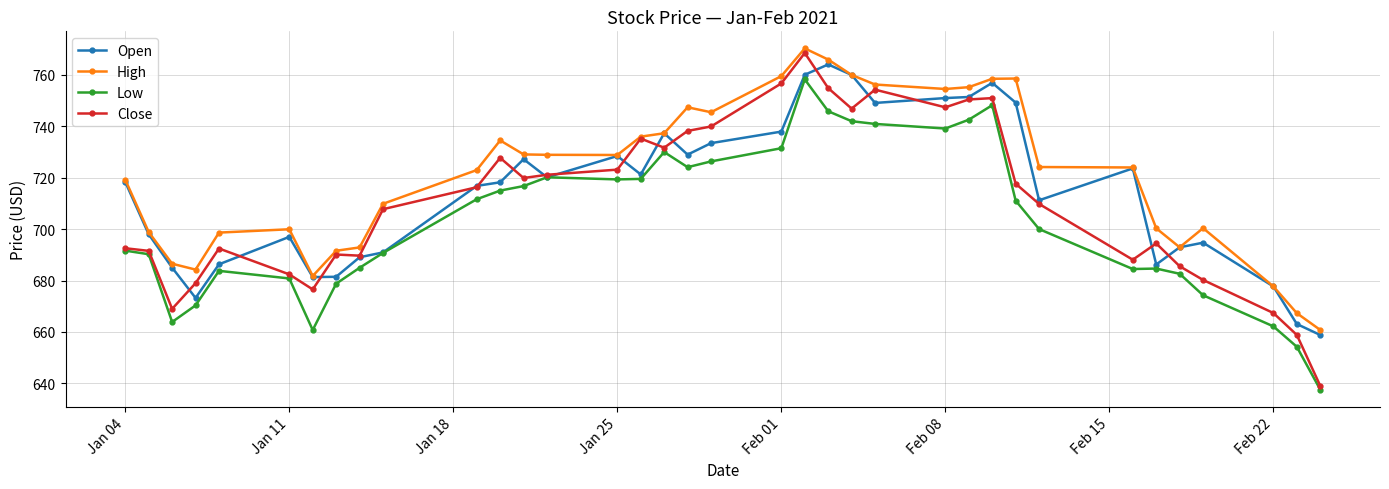

Which series has the largest total across all categories?

High